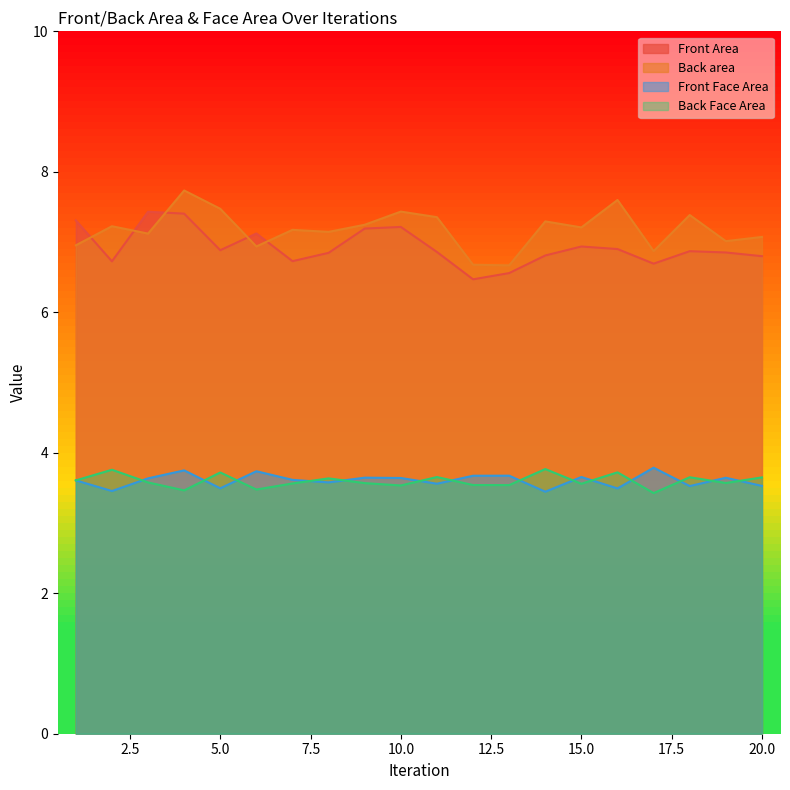

What is the sum of the Back area values at 7 and 6?

14.1